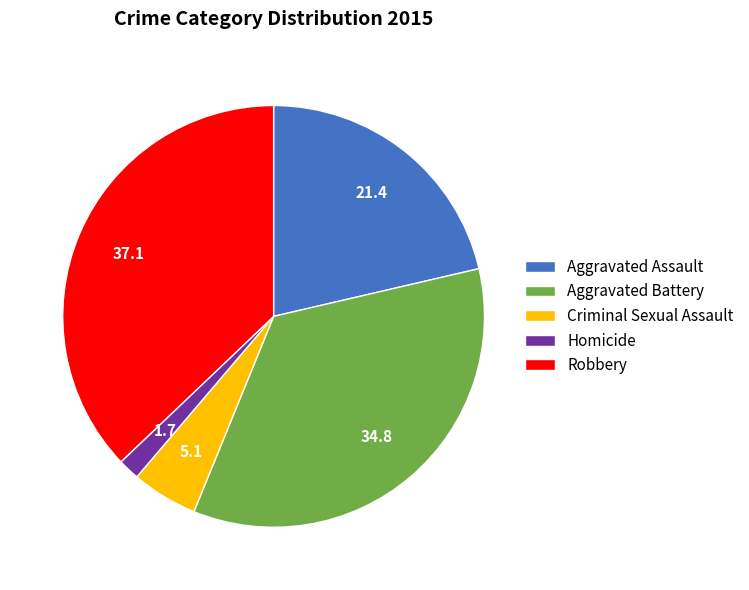

Is it true that Robbery is 32% of the pie?

False